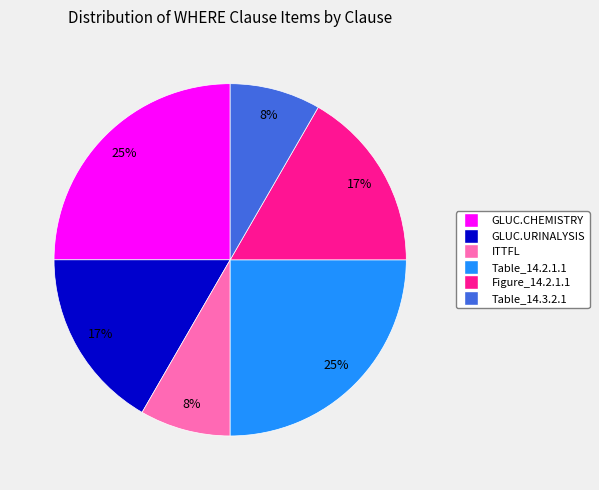

Count the number of slices in the pie.

6